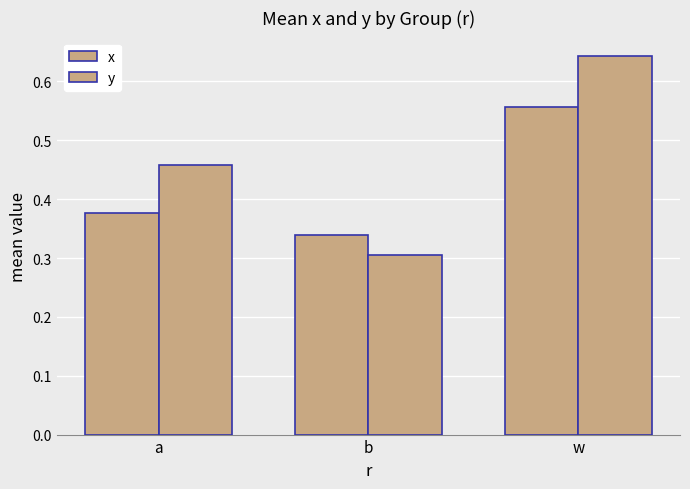

What is the approximate value of x at a?

0.4